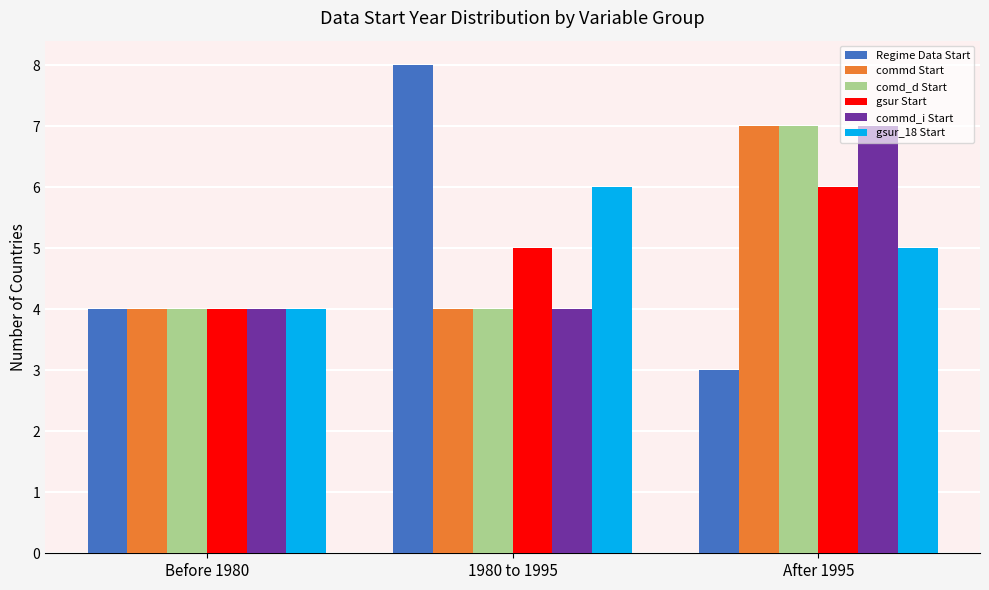

The value of comd_d Start at 1980 to 1995 is 4. True or false?

True